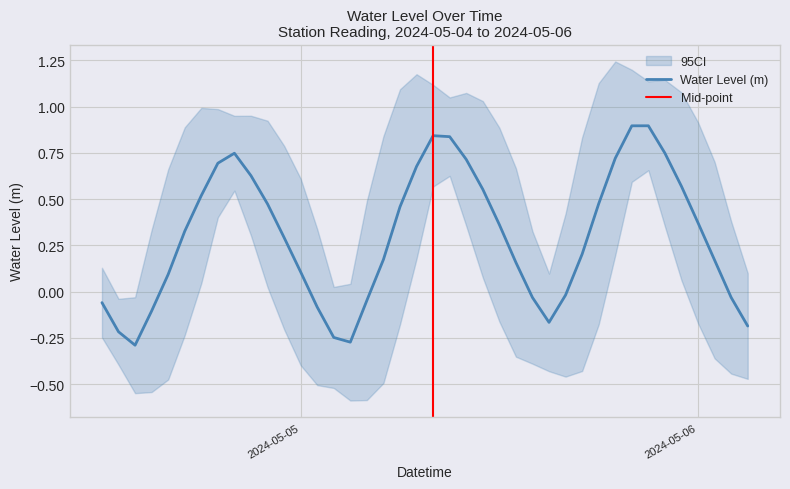

How many data points are less than 0?

13